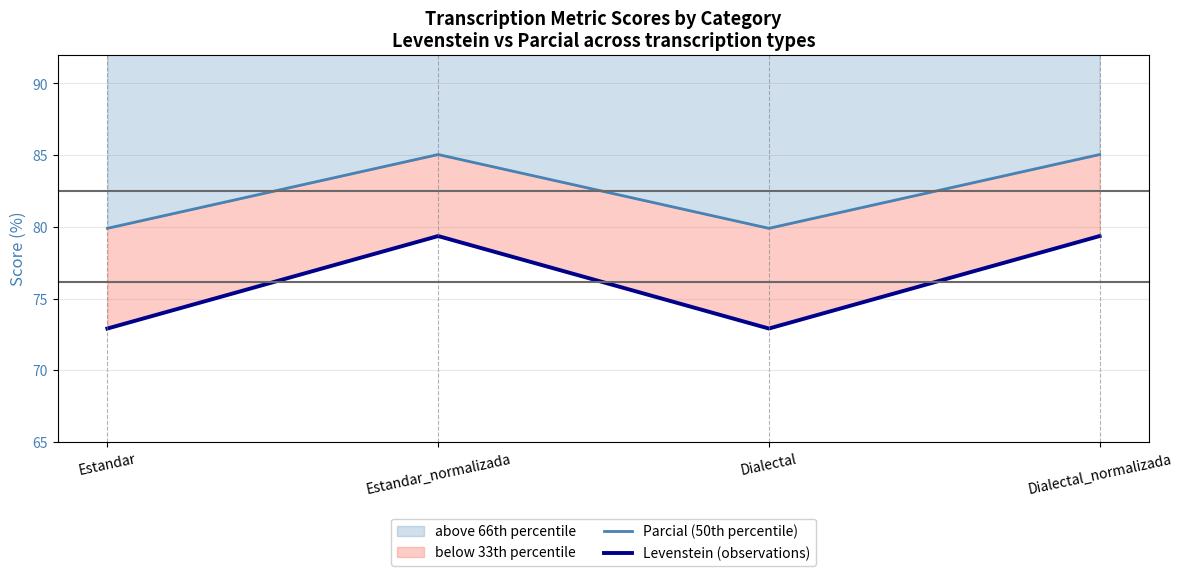

How many lines are shown in the chart?

2